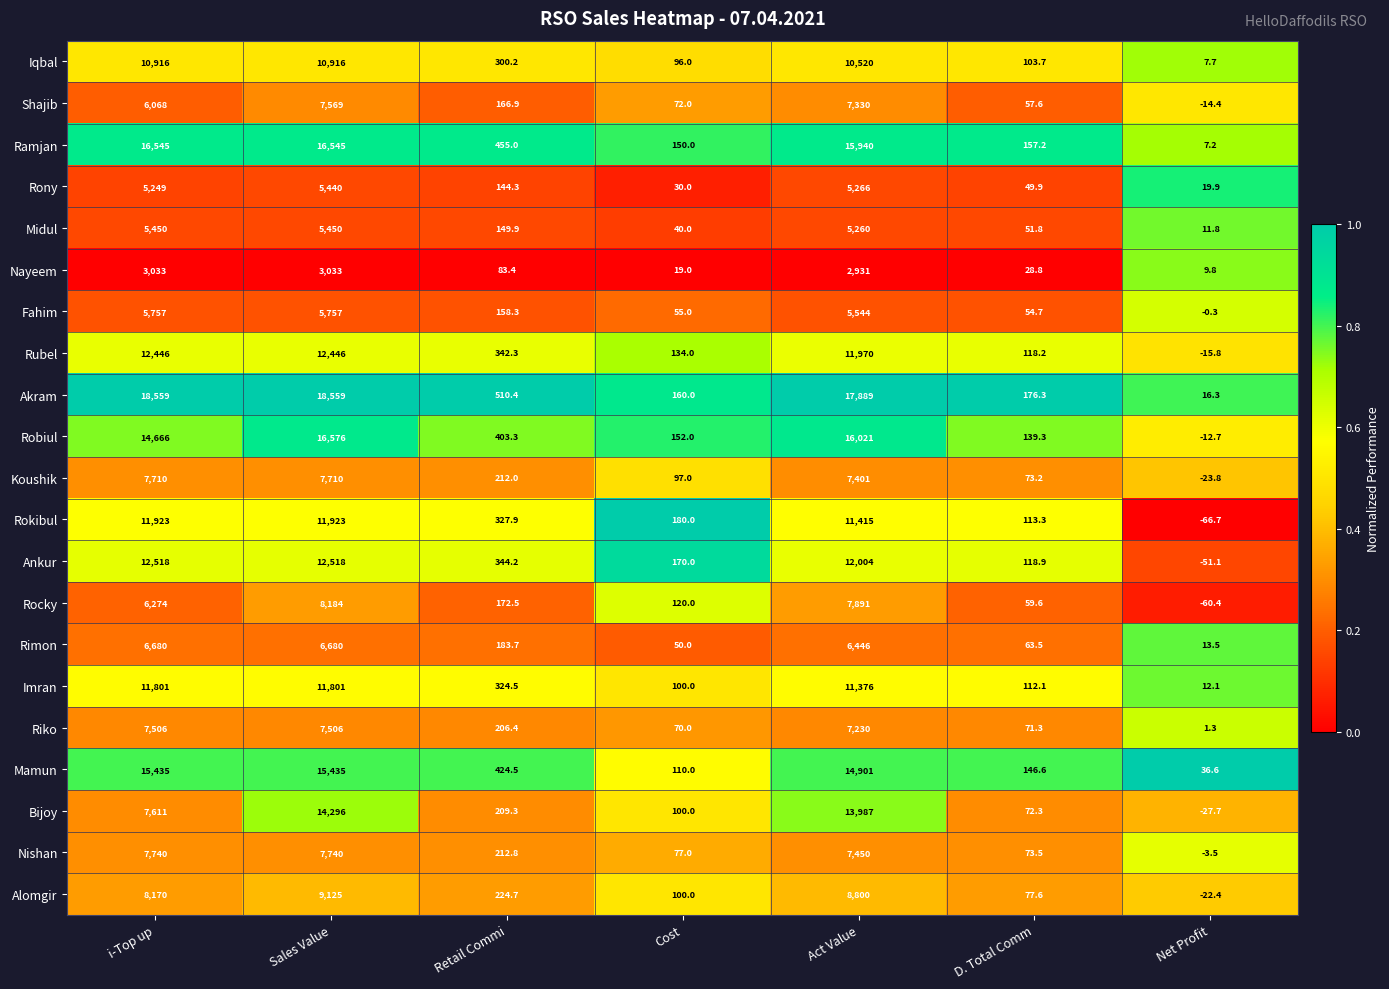

What is the difference between the maximum and minimum values in the Riko series?

7504.7